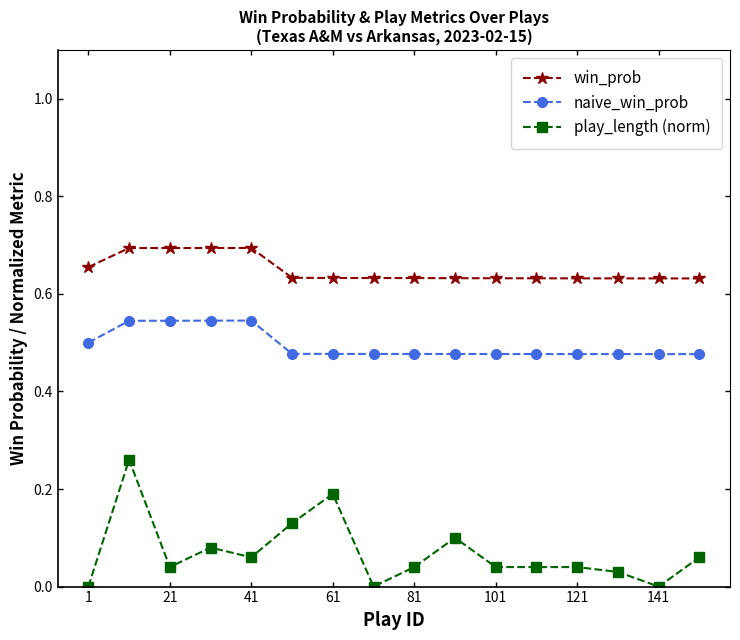

Which series has the largest total across all categories?

win_prob